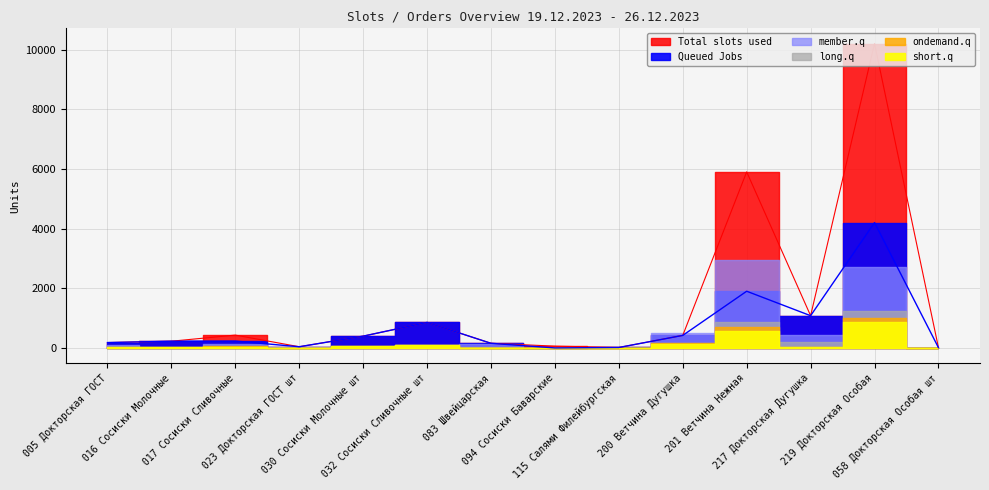

Does the chart display data point markers on the line(s)?

No